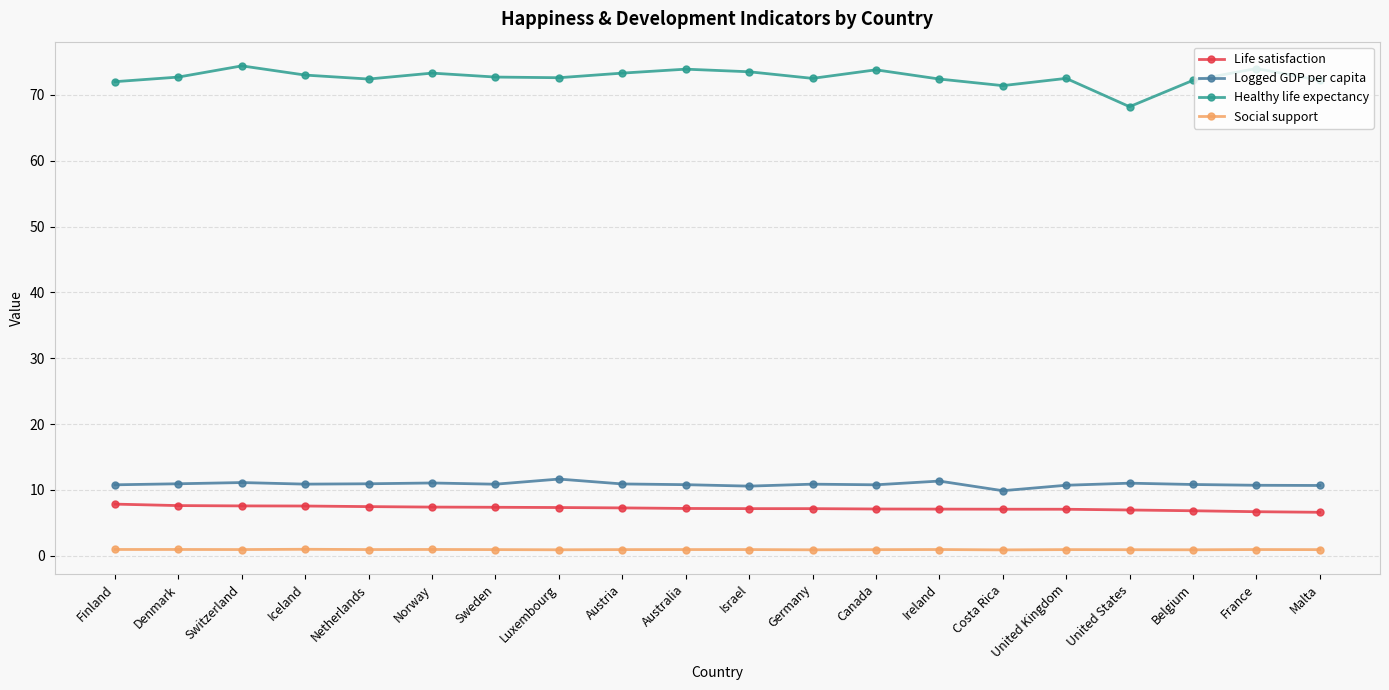

Count the number of categories in the chart.

20